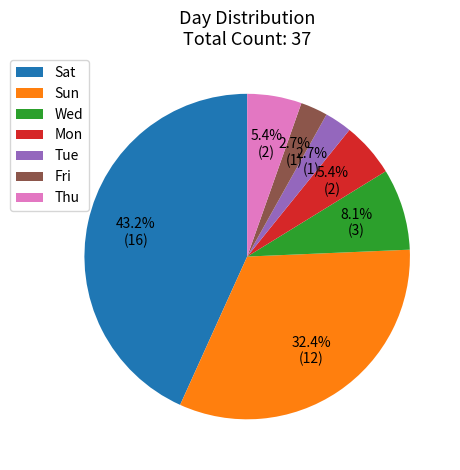

Does Mon account for over 50% of the chart?

No